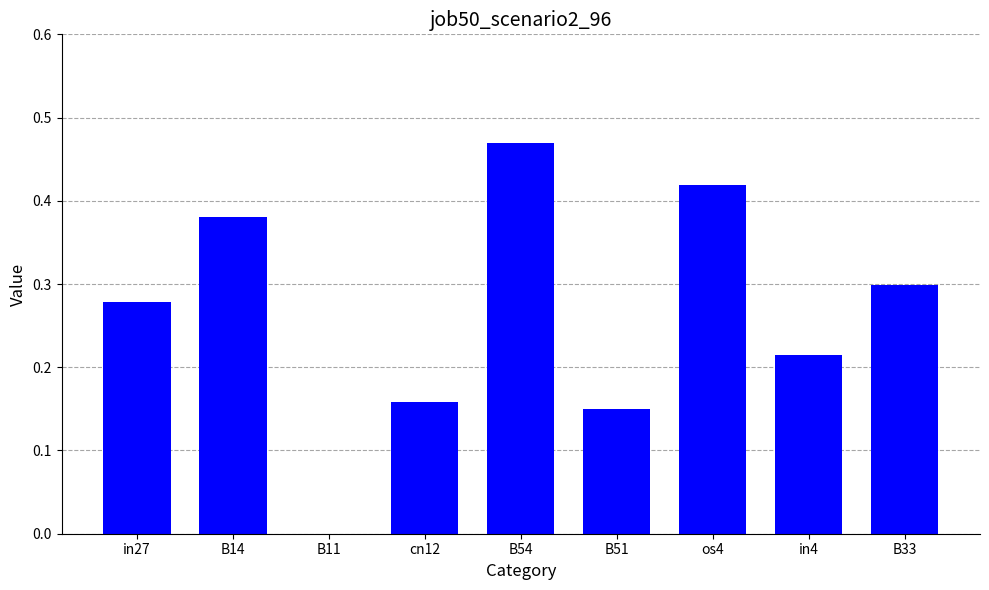

Between cn12 and os4, which is larger?

os4